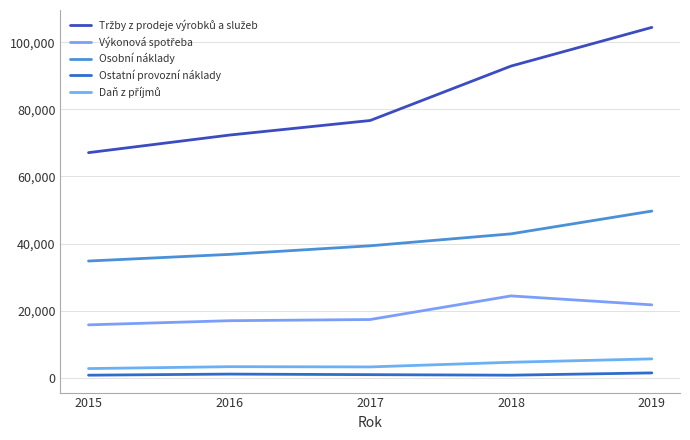

Reading left to right, transcribe all the data shown in this chart.

Tržby z prodeje výrobků a služeb: 2015=67108	2016=72345	2017=76690	2018=92916	2019=104449
Výkonová spotřeba: 2015=15771	2016=17006	2017=17362	2018=24402	2019=21735
Osobní náklady: 2015=34801	2016=36779	2017=39338	2018=42901	2019=49693
Ostatní provozní náklady: 2015=765	2016=1094	2017=923	2018=764	2019=1445
Daň z příjmů: 2015=2738	2016=3301	2017=3232	2018=4619	2019=5632